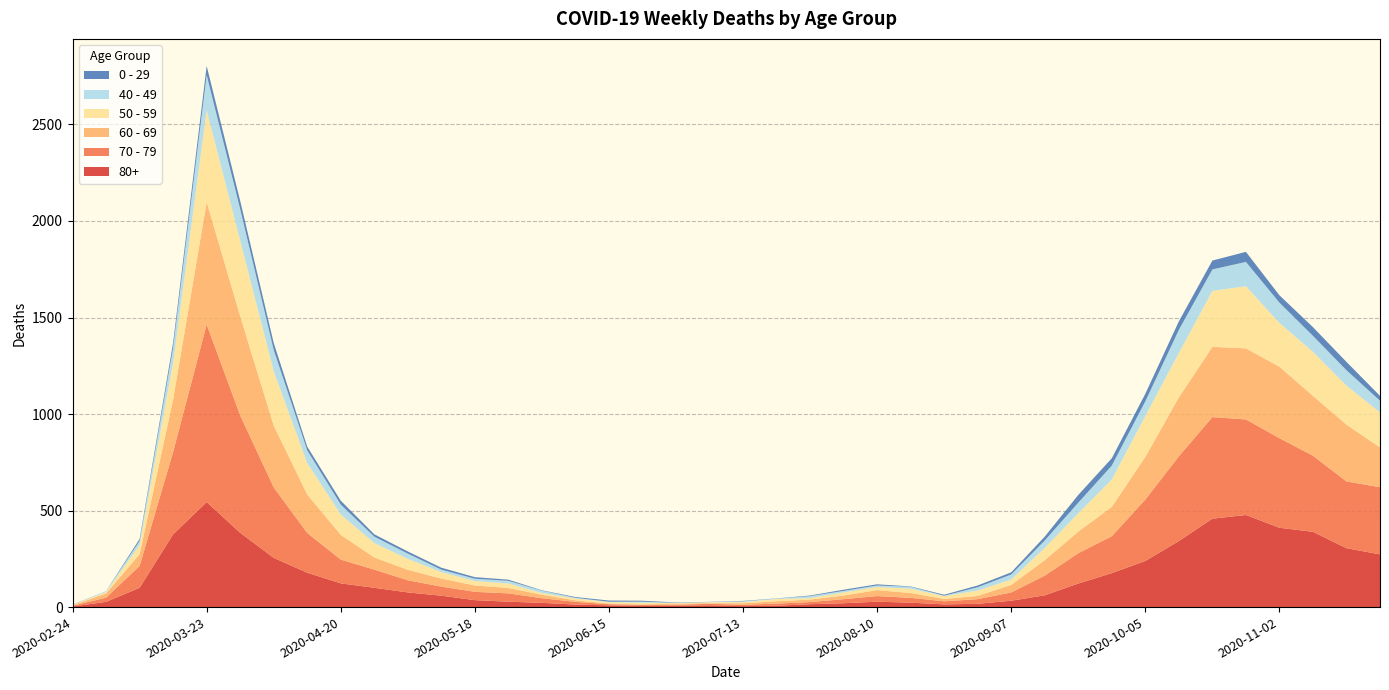

Reading right to left, what are all the values shown in this chart?

80+: 2020-11-23=273	2020-11-16=305	2020-11-09=390	2020-11-02=411	2020-10-26=477	2020-10-19=458	2020-10-12=342	2020-10-05=239	2020-09-28=176	2020-09-21=122	2020-09-14=61	2020-09-07=33	2020-08-31=17	2020-08-24=14	2020-08-17=23	2020-08-10=28	2020-08-03=20	2020-07-27=15	2020-07-20=7	2020-07-13=5	2020-07-06=9	2020-06-29=7	2020-06-22=6	2020-06-15=9	2020-06-08=13	2020-06-01=22	2020-05-25=28	2020-05-18=36	2020-05-11=59	2020-05-04=76	2020-04-27=100	2020-04-20=123	2020-04-13=178	2020-04-06=255	2020-03-30=385	2020-03-23=544	2020-03-16=377	2020-03-09=100	2020-03-02=27	2020-02-24=3
70 - 79: 2020-11-23=348	2020-11-16=346	2020-11-09=394	2020-11-02=464	2020-10-26=495	2020-10-19=526	2020-10-12=439	2020-10-05=318	2020-09-28=191	2020-09-21=157	2020-09-14=102	2020-09-07=43	2020-08-31=24	2020-08-24=16	2020-08-17=25	2020-08-10=29	2020-08-03=21	2020-07-27=11	2020-07-20=11	2020-07-13=7	2020-07-06=8	2020-06-29=5	2020-06-22=5	2020-06-15=6	2020-06-08=14	2020-06-01=24	2020-05-25=43	2020-05-18=43	2020-05-11=47	2020-05-04=63	2020-04-27=94	2020-04-20=123	2020-04-13=206	2020-04-06=365	2020-03-30=608	2020-03-23=920	2020-03-16=427	2020-03-09=113	2020-03-02=22	2020-02-24=4
60 - 69: 2020-11-23=206	2020-11-16=294	2020-11-09=310	2020-11-02=370	2020-10-26=368	2020-10-19=364	2020-10-12=305	2020-10-05=221	2020-09-28=152	2020-09-21=112	2020-09-14=80	2020-09-07=39	2020-08-31=17	2020-08-24=12	2020-08-17=25	2020-08-10=31	2020-08-03=19	2020-07-27=13	2020-07-20=12	2020-07-13=8	2020-07-06=3	2020-06-29=6	2020-06-22=3	2020-06-15=3	2020-06-08=8	2020-06-01=18	2020-05-25=28	2020-05-18=33	2020-05-11=42	2020-05-04=54	2020-04-27=63	2020-04-20=128	2020-04-13=199	2020-04-06=320	2020-03-30=514	2020-03-23=634	2020-03-16=272	2020-03-09=61	2020-03-02=22	2020-02-24=2
50 - 59: 2020-11-23=182	2020-11-16=202	2020-11-09=228	2020-11-02=227	2020-10-26=322	2020-10-19=290	2020-10-12=230	2020-10-05=212	2020-09-28=142	2020-09-21=95	2020-09-14=64	2020-09-07=28	2020-08-31=28	2020-08-24=15	2020-08-17=22	2020-08-10=16	2020-08-03=16	2020-07-27=8	2020-07-20=12	2020-07-13=6	2020-07-06=5	2020-06-29=3	2020-06-22=9	2020-06-15=8	2020-06-08=10	2020-06-01=9	2020-05-25=23	2020-05-18=23	2020-05-11=33	2020-05-04=57	2020-04-27=75	2020-04-20=106	2020-04-13=163	2020-04-06=281	2020-03-30=392	2020-03-23=475	2020-03-16=190	2020-03-09=48	2020-03-02=7	2020-02-24=3
40 - 49: 2020-11-23=60	2020-11-16=80	2020-11-09=83	2020-11-02=105	2020-10-26=126	2020-10-19=111	2020-10-12=120	2020-10-05=76	2020-09-28=72	2020-09-21=55	2020-09-14=38	2020-09-07=26	2020-08-31=17	2020-08-24=2	2020-08-17=10	2020-08-10=8	2020-08-03=8	2020-07-27=10	2020-07-20=2	2020-07-13=4	2020-07-06=1	2020-06-29=1	2020-06-22=5	2020-06-15=2	2020-06-08=3	2020-06-01=12	2020-05-25=14	2020-05-18=12	2020-05-11=13	2020-05-04=27	2020-04-27=33	2020-04-20=51	2020-04-13=66	2020-04-06=111	2020-03-30=163	2020-03-23=183	2020-03-16=79	2020-03-09=21	2020-03-02=5	2020-02-24=0
0 - 29: 2020-11-23=25	2020-11-16=43	2020-11-09=45	2020-11-02=38	2020-10-26=52	2020-10-19=46	2020-10-12=44	2020-10-05=39	2020-09-28=38	2020-09-21=40	2020-09-14=20	2020-09-07=11	2020-08-31=9	2020-08-24=5	2020-08-17=2	2020-08-10=6	2020-08-03=6	2020-07-27=3	2020-07-20=1	2020-07-13=2	2020-07-06=1	2020-06-29=2	2020-06-22=5	2020-06-15=6	2020-06-08=4	2020-06-01=2	2020-05-25=6	2020-05-18=8	2020-05-11=10	2020-05-04=11	2020-04-27=12	2020-04-20=20	2020-04-13=19	2020-04-06=36	2020-03-30=42	2020-03-23=47	2020-03-16=25	2020-03-09=10	2020-03-02=0	2020-02-24=1